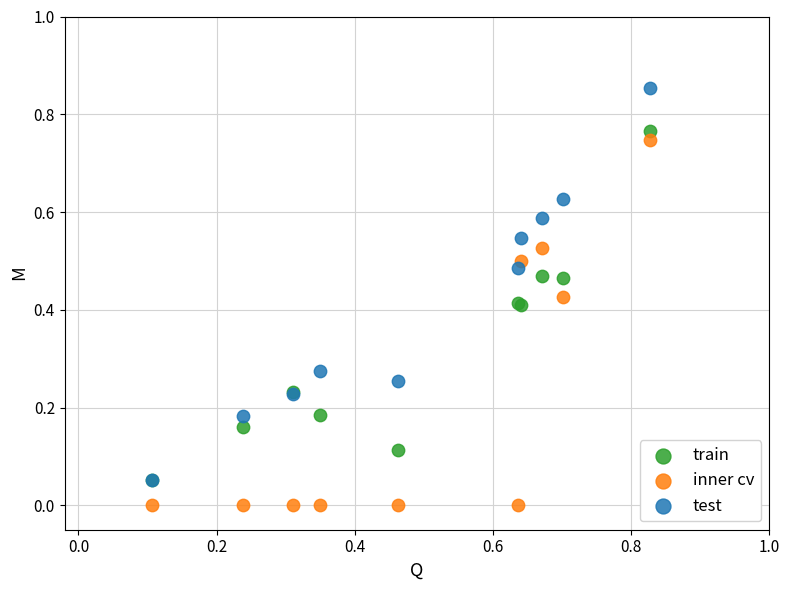

What are all the series names shown in the legend?

train, inner cv, test